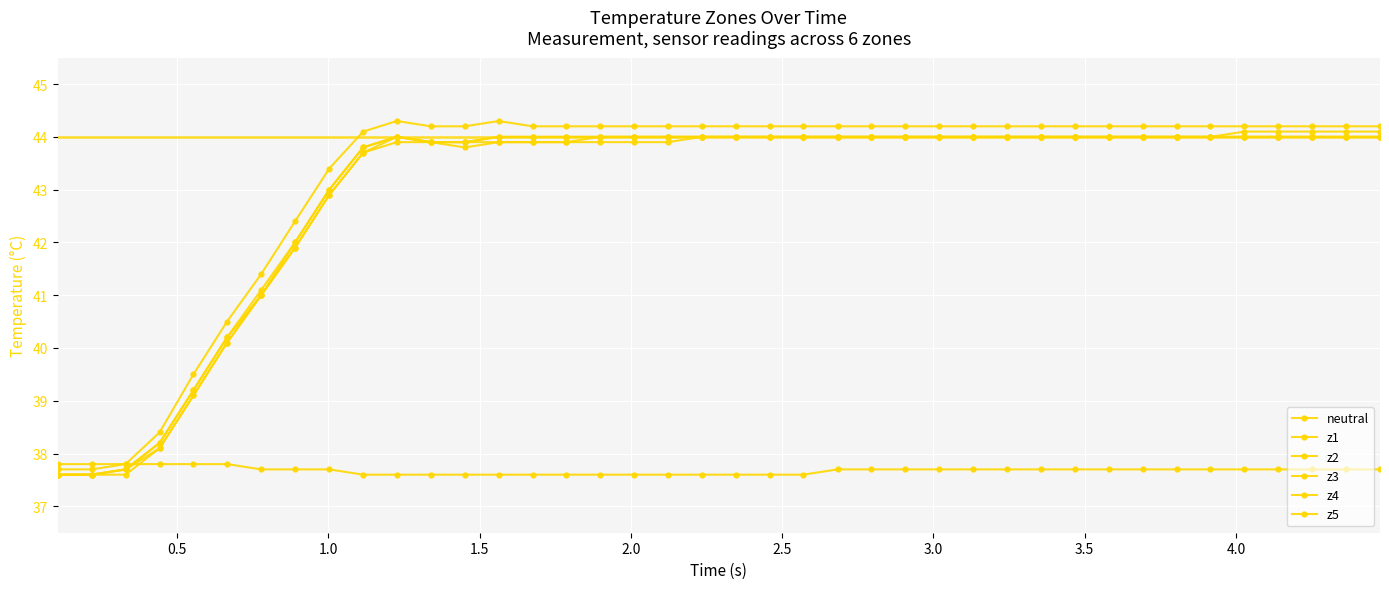

Count the number of categories in the chart.

40